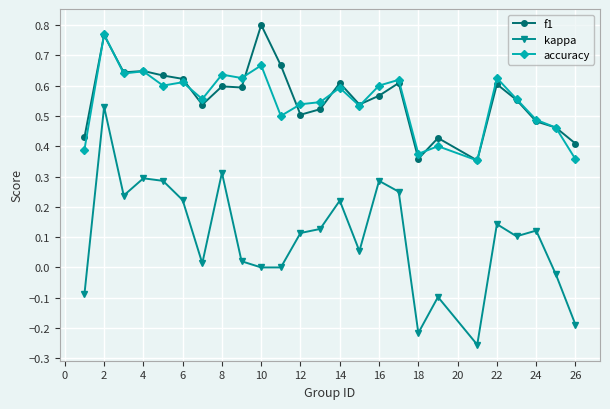

At how many categories does at least one series exceed 0?

25